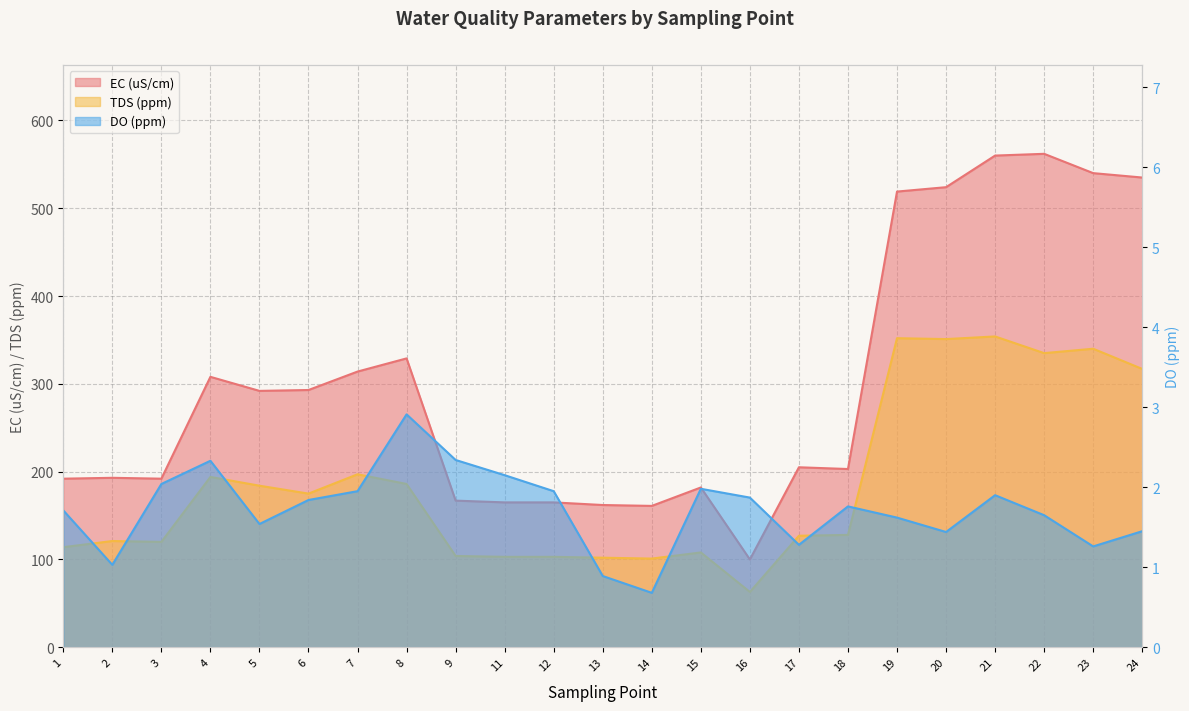

Where is the first local minimum for EC (uS/cm)?

3